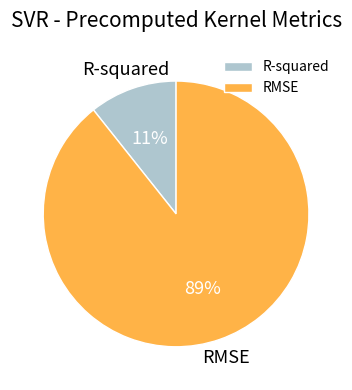

Which category has the biggest portion of the pie?

RMSE